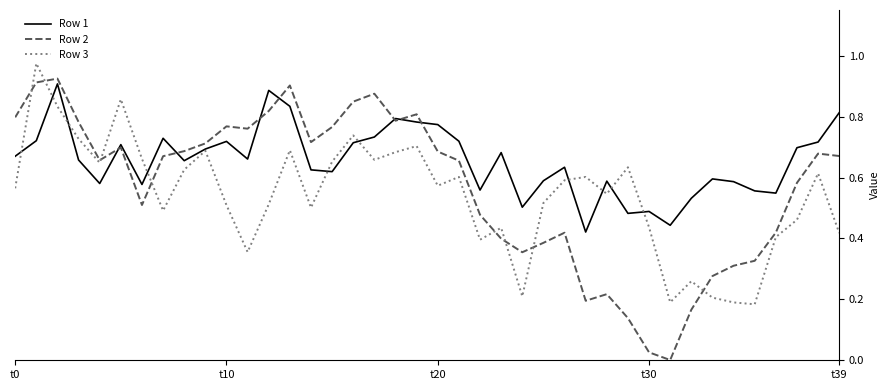

List the series in order of their overall mean, highest first.

Row 1, Row 2, Row 3